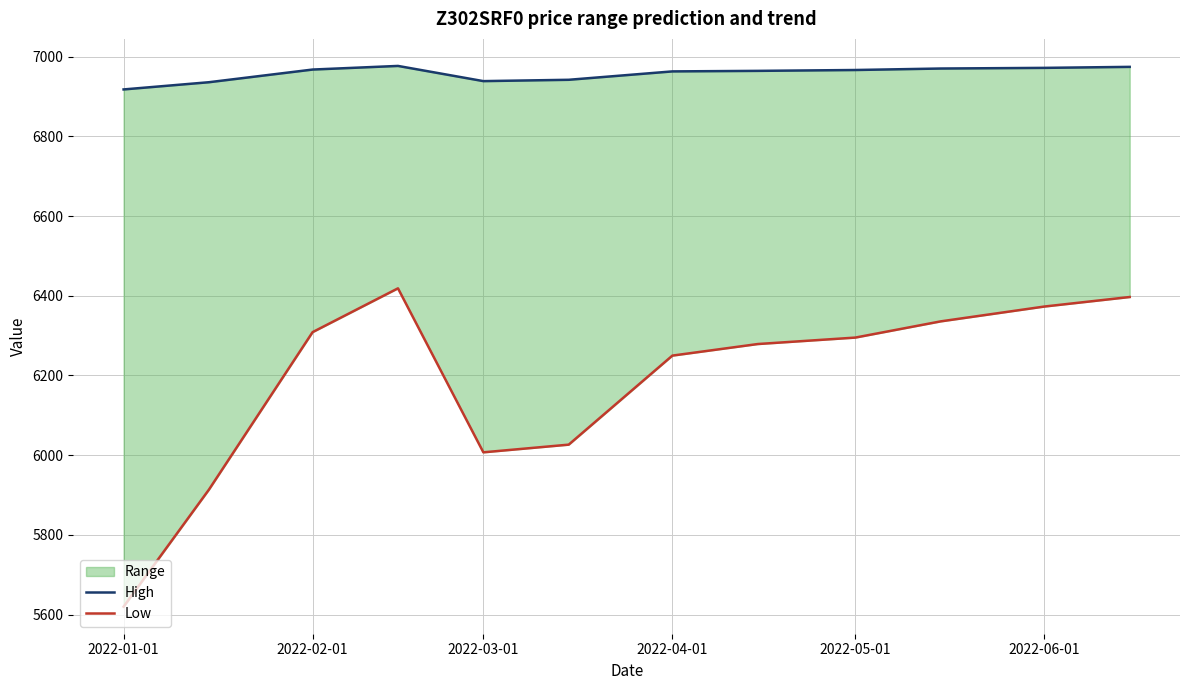

What is the minimum value for High?

6917.6